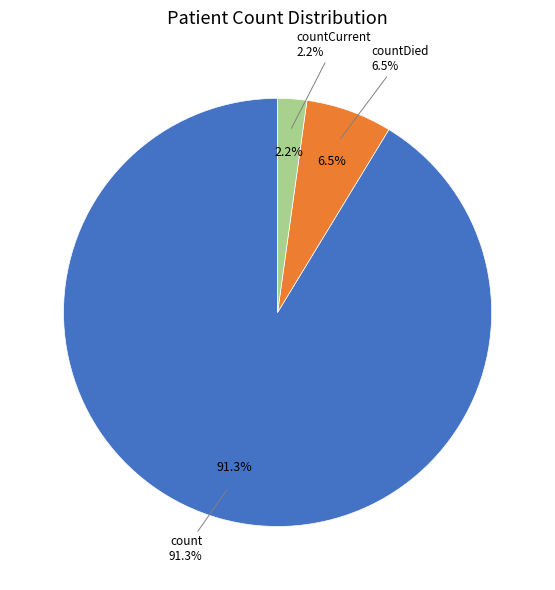

Rank the categories by value from highest to lowest.

count, countDied, countCurrent